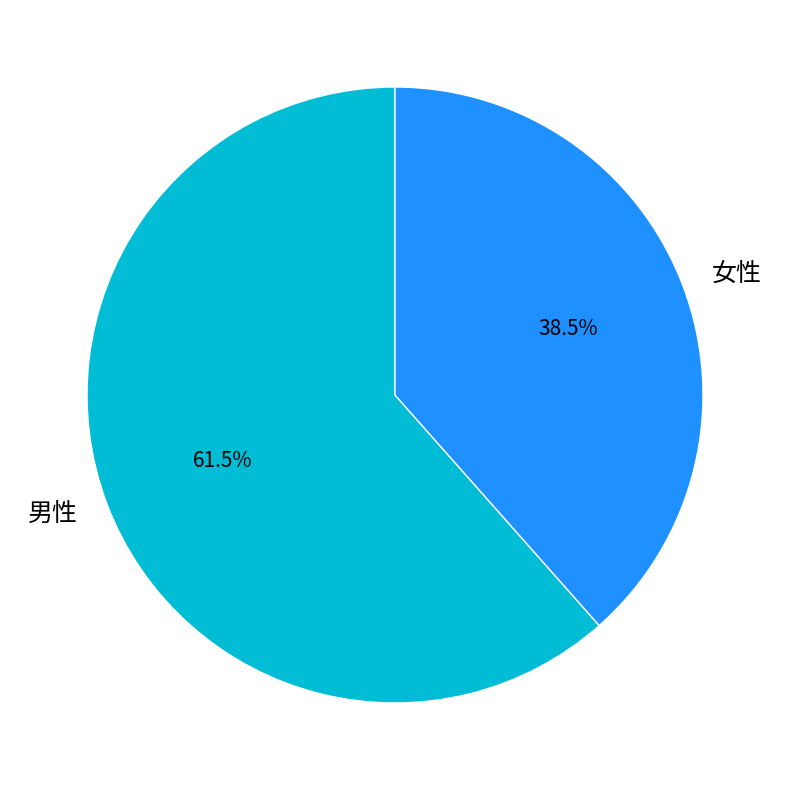

Rank the categories by value from lowest to highest.

女性, 男性